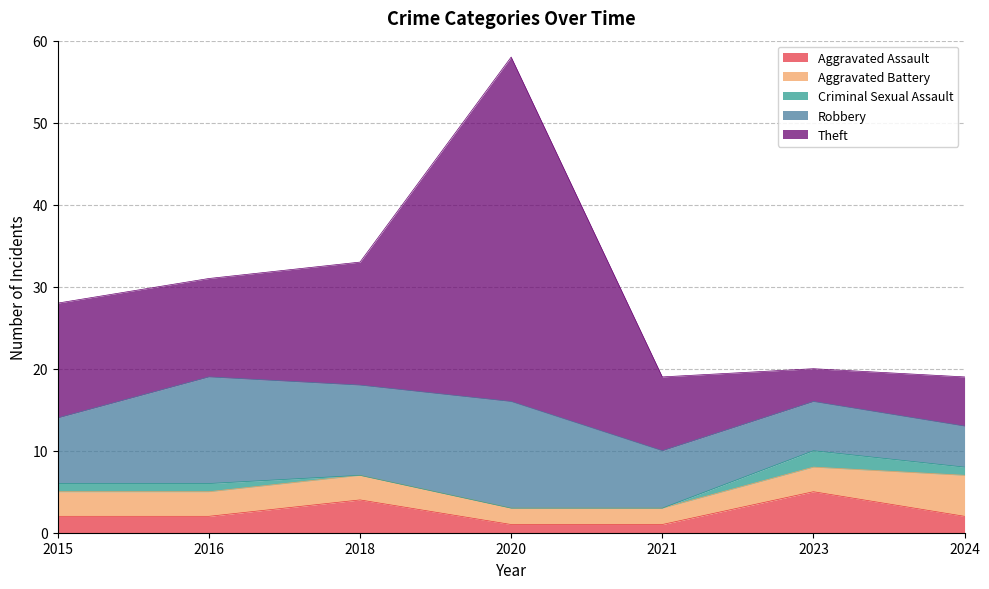

True or false: Criminal Sexual Assault has more than 2 interior local peaks.

False